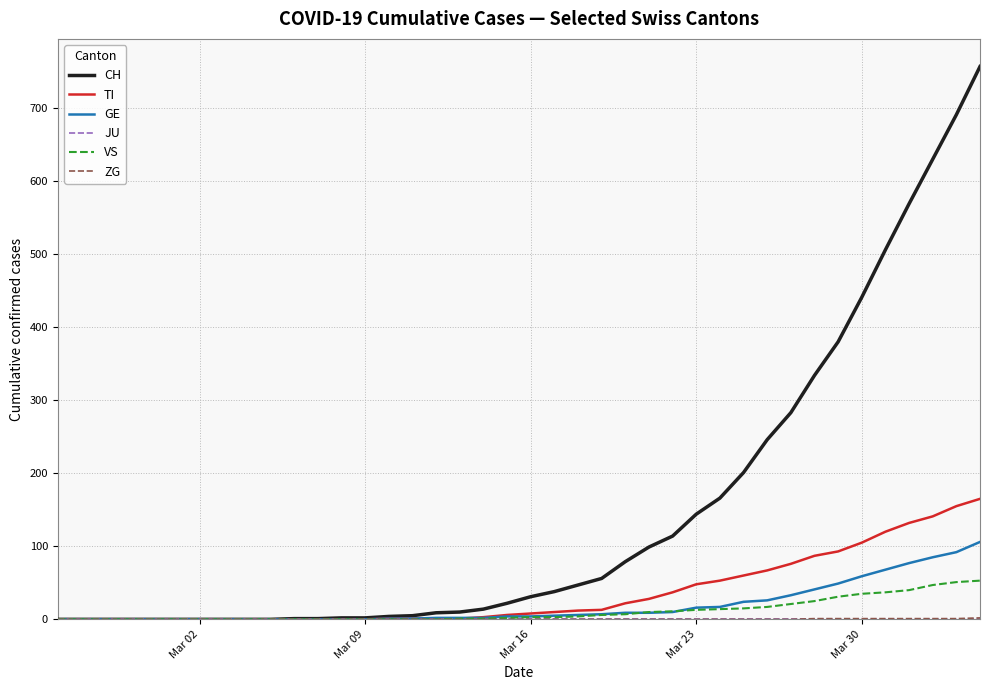

Which series has the largest total across all categories?

CH